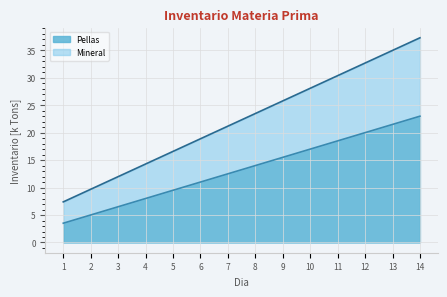

True or false: Mineral has more than 1 interior local peaks.

False